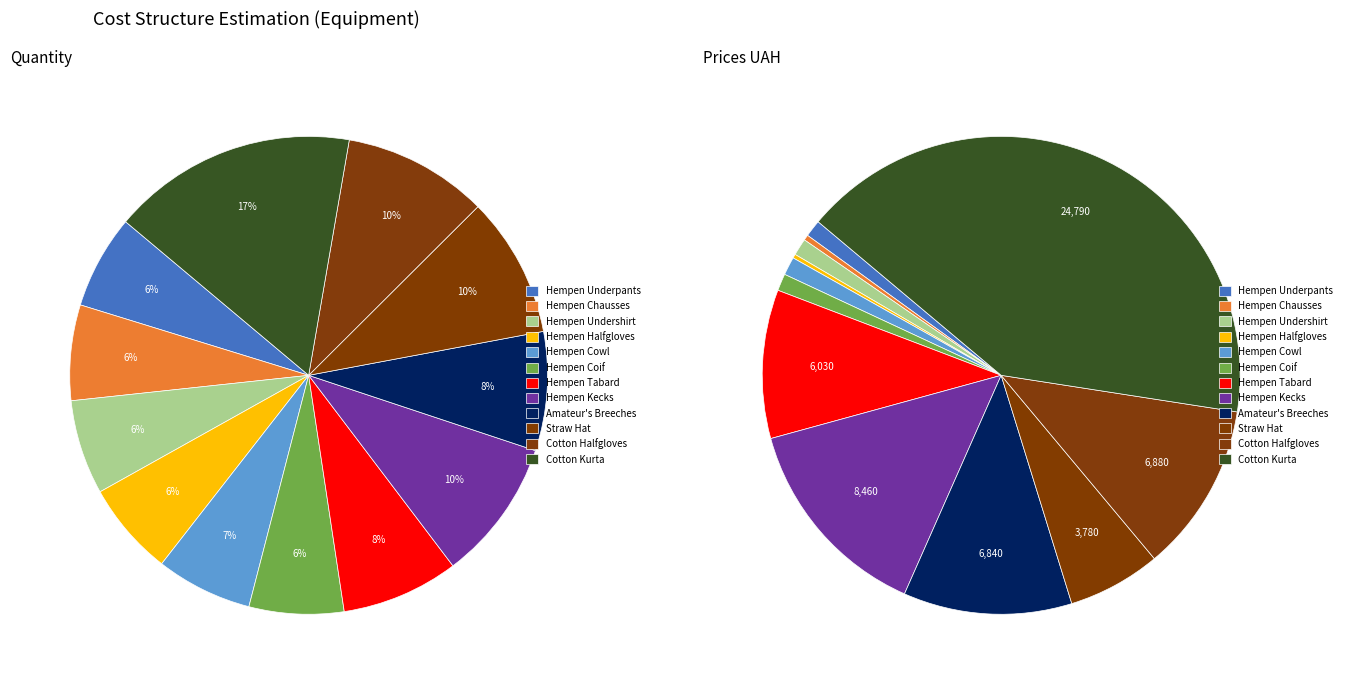

Does Hempen Underpants account for over 50% of the chart?

No